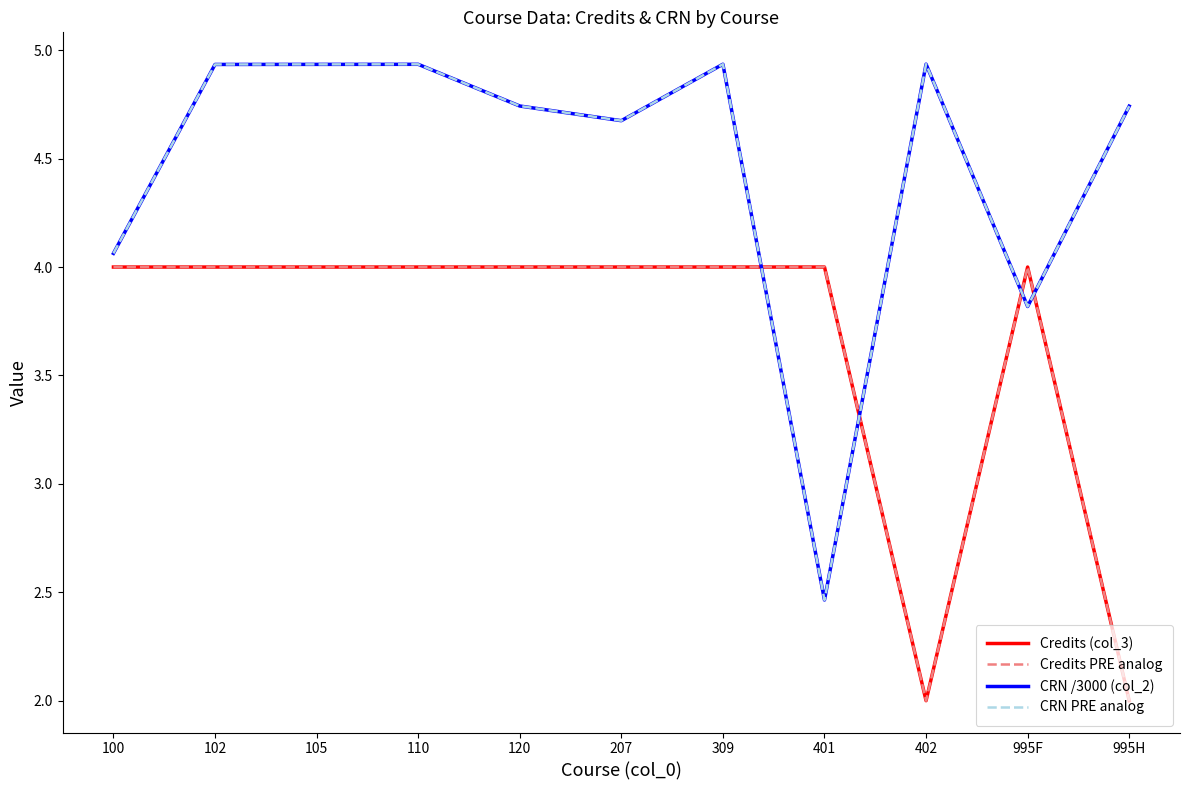

What is the value of the CRN /3000 (col_2) point at the 7th from the left?

4.9